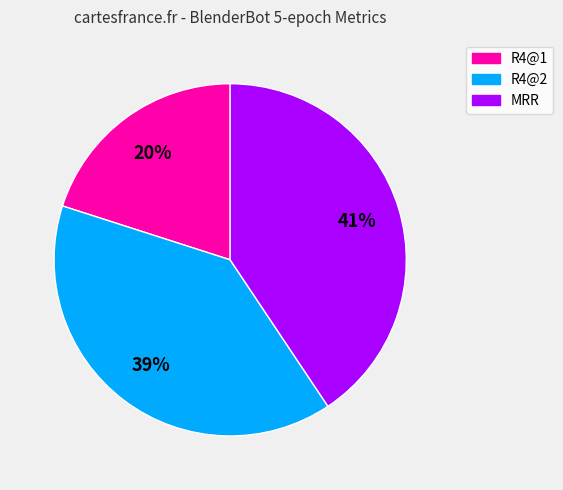

True or false: MRR accounts for 26% of the total.

False